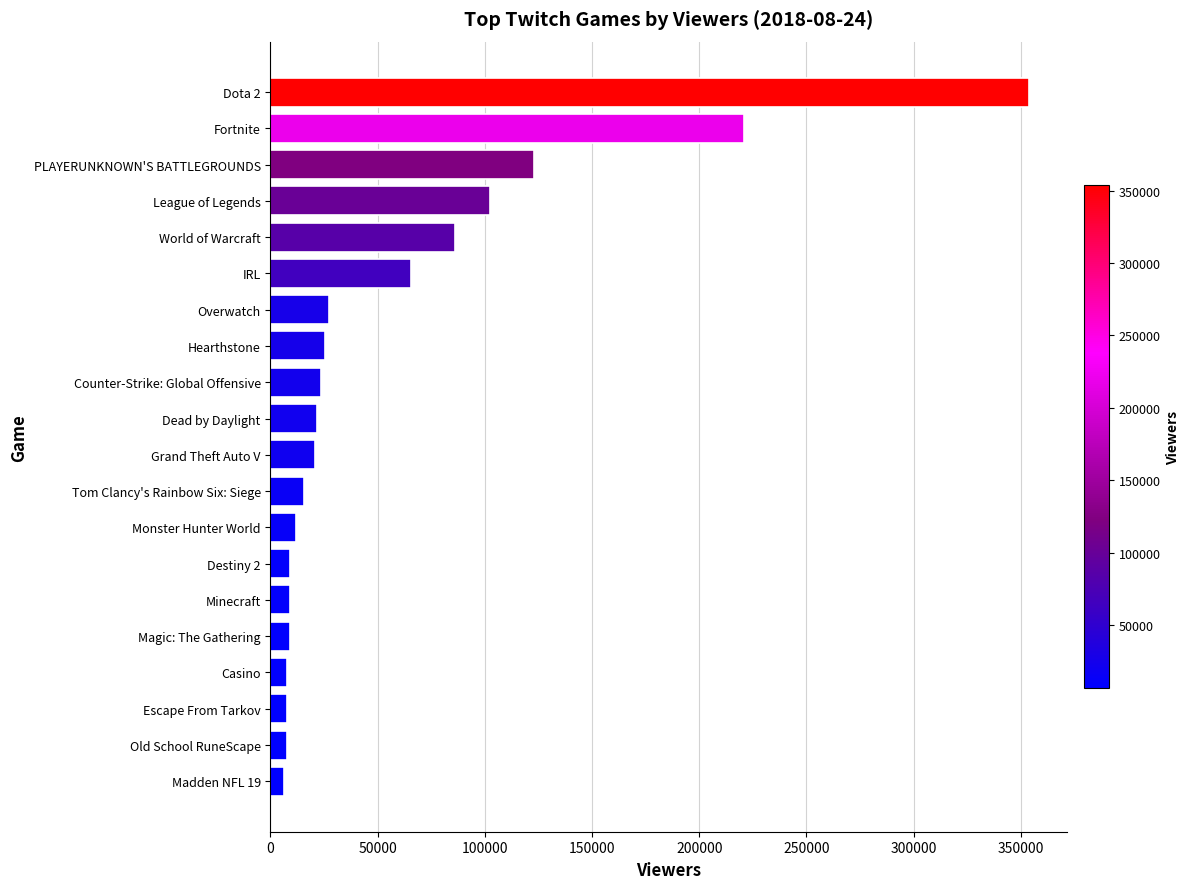

At which label is the value closest to 180120?

Fortnite